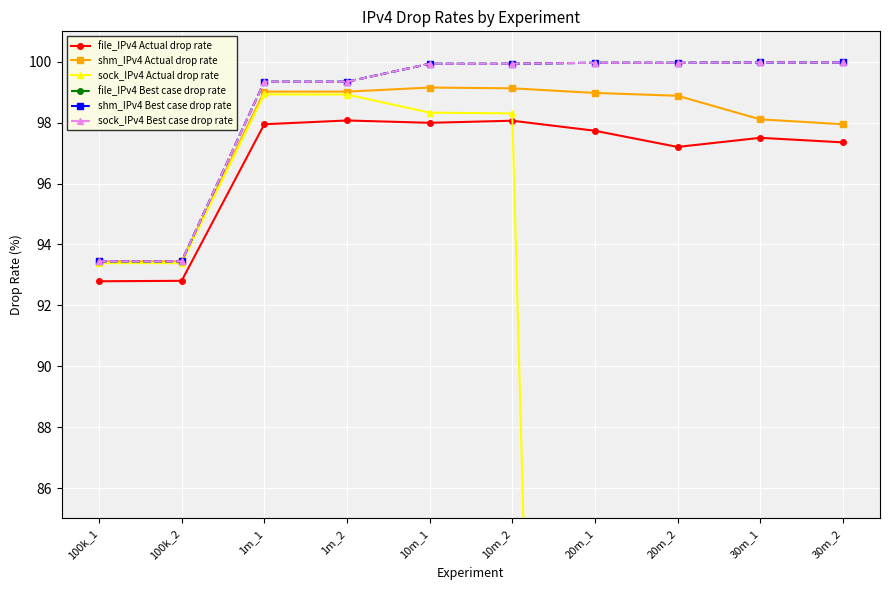

The sock_IPv4 Actual drop rate series shows 66.3 at 20m_2. True or false?

False